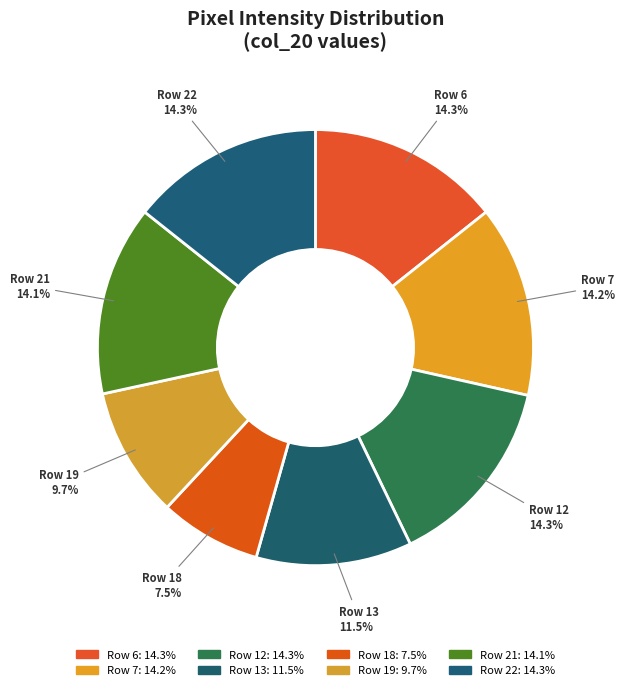

Count the number of slices in the pie.

8